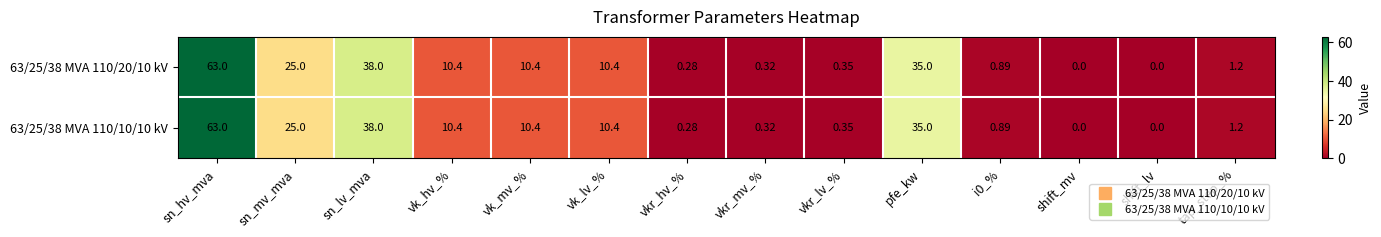

Where is 63/25/38 MVA 110/20/10 kV nearest to the value 31?

pfe_kw